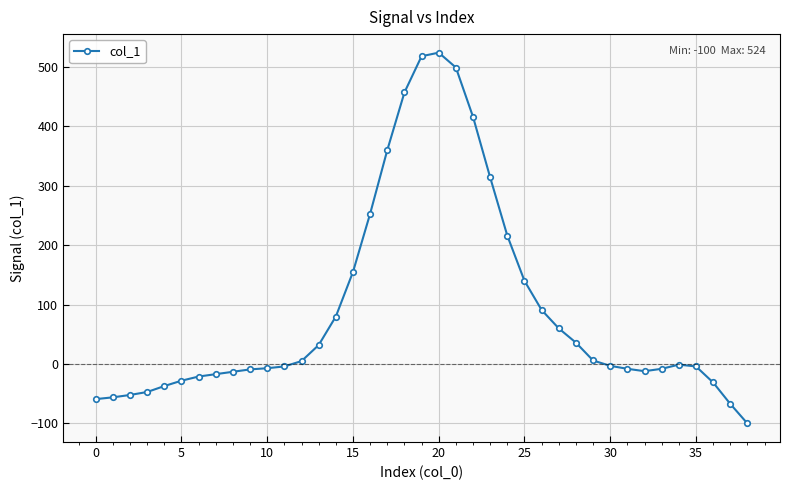

What is the maximum value shown in the chart?

524